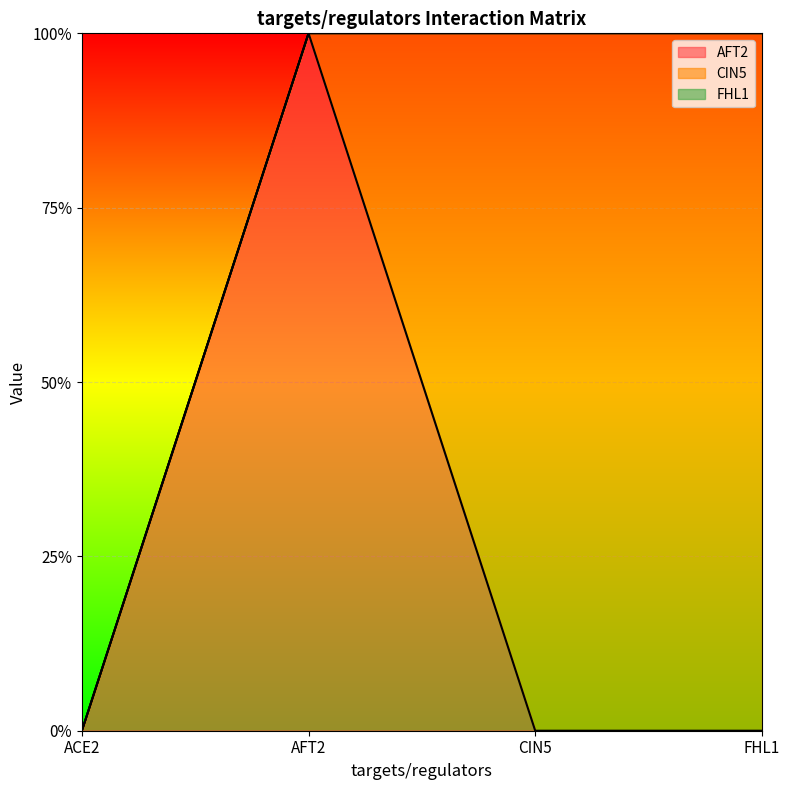

True or false: AFT2 has a value of 0 at ACE2.

False